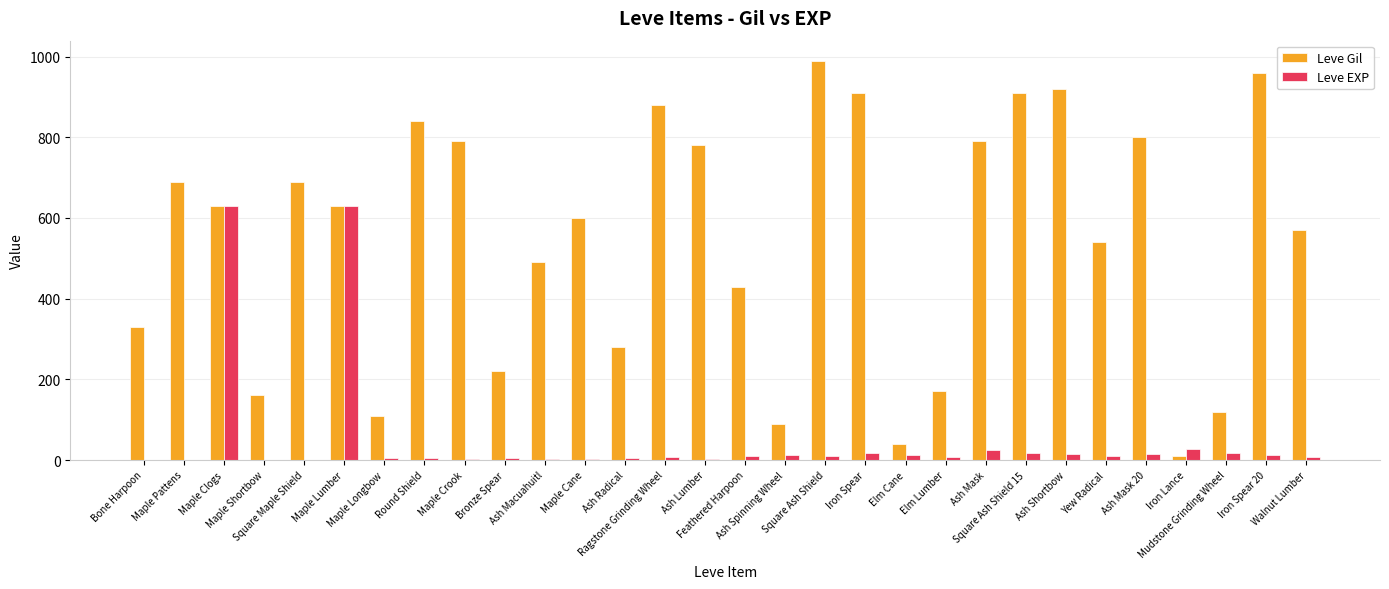

What is the sum of all Leve EXP values?

1515